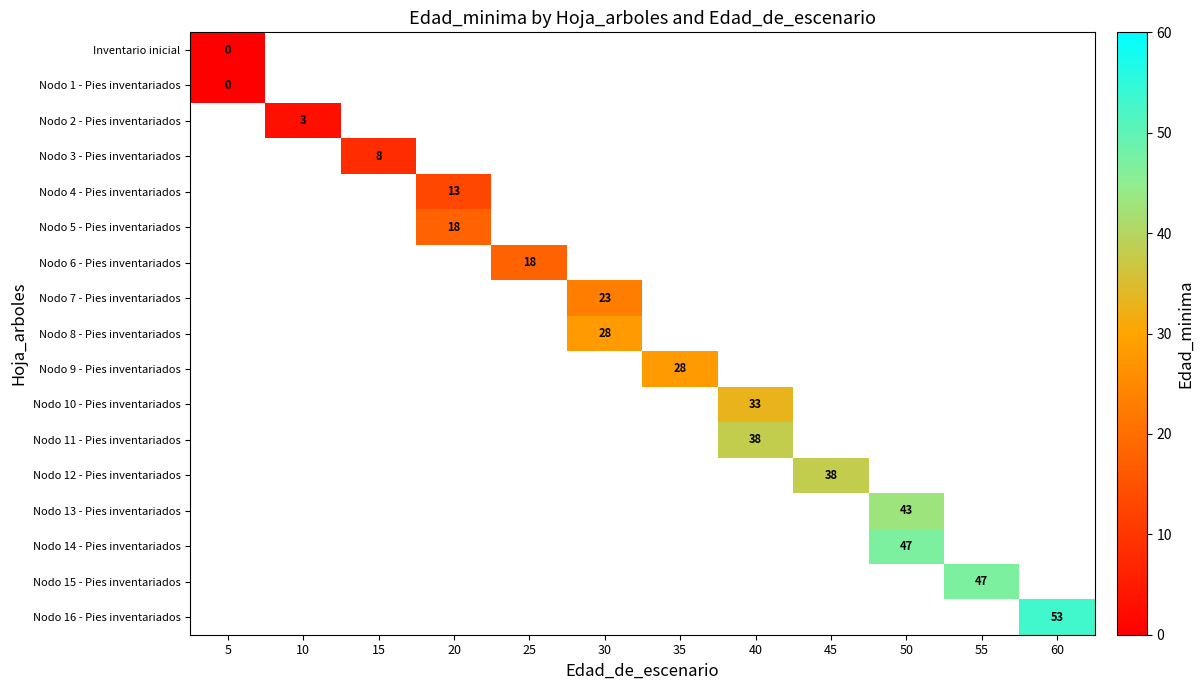

How many data points does each series have?

12